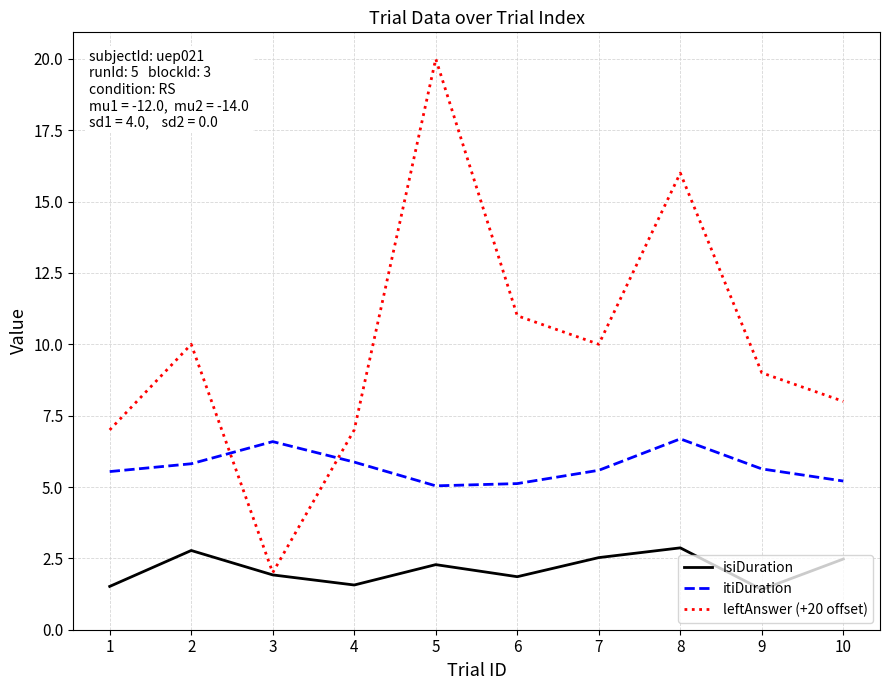

True or false: itiDuration has a value of 8.0 at 10.

False